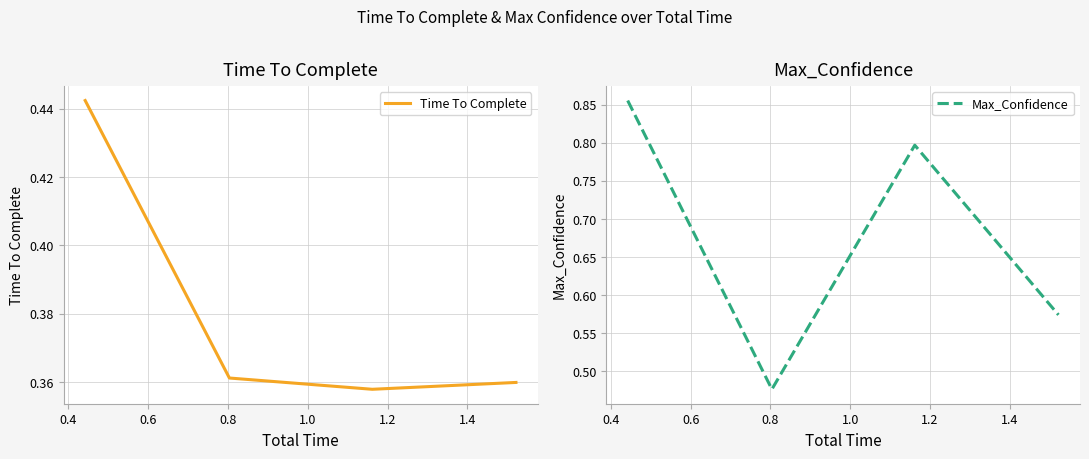

What is the highest value of the Max_Confidence series?

0.9